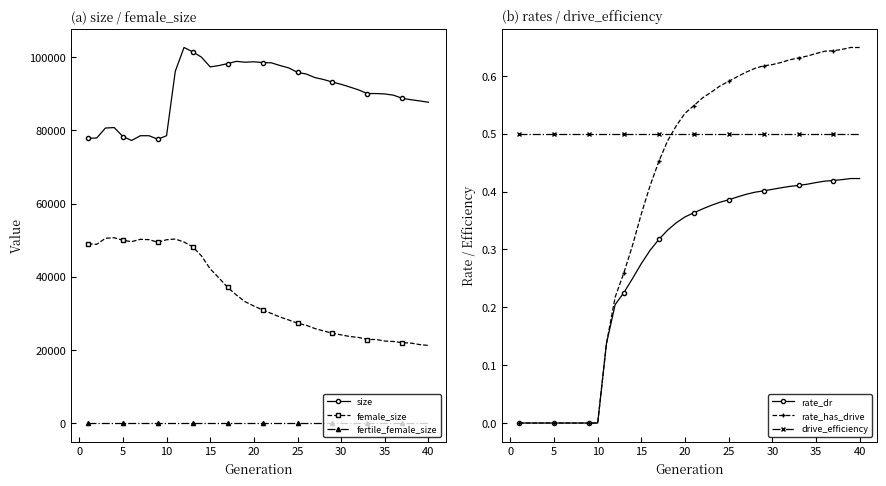

True or false: drive_efficiency and rate_dr intersect in this chart.

False